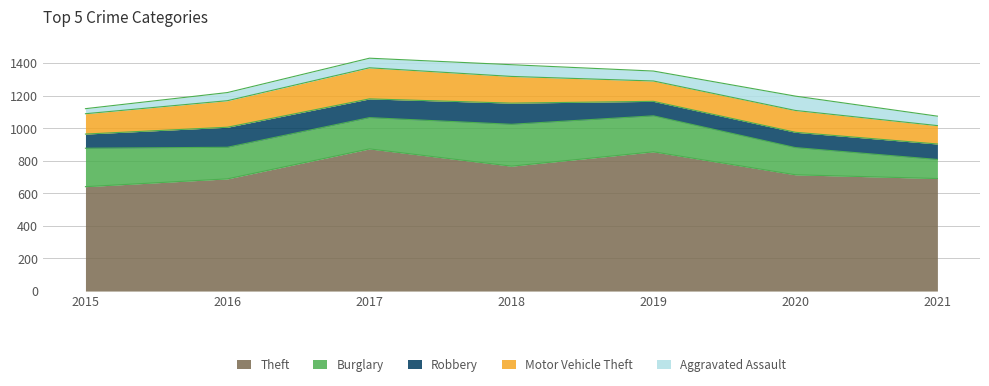

What is the sum of all Theft values?

5230